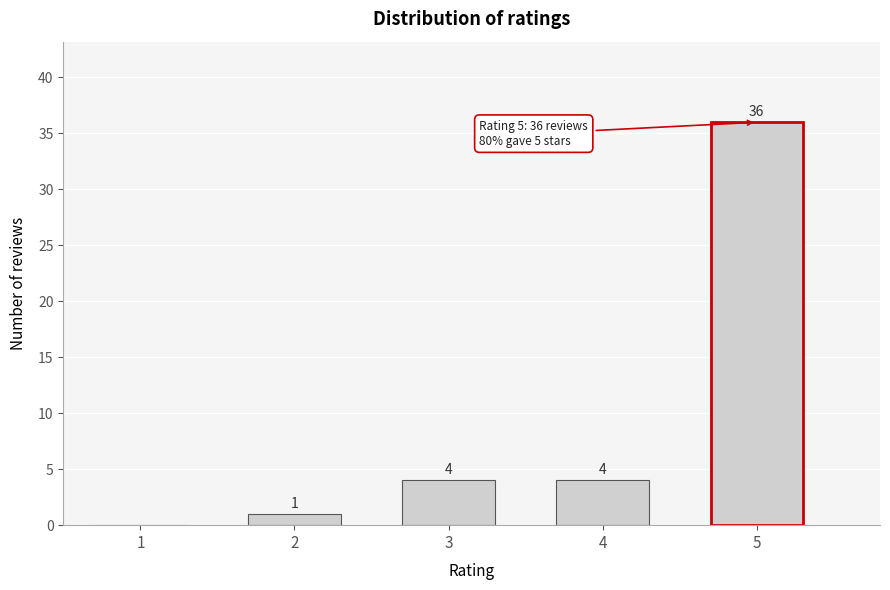

Reading right to left, extract all data points from this chart.

5=36	4=4	3=4	2=1	1=0